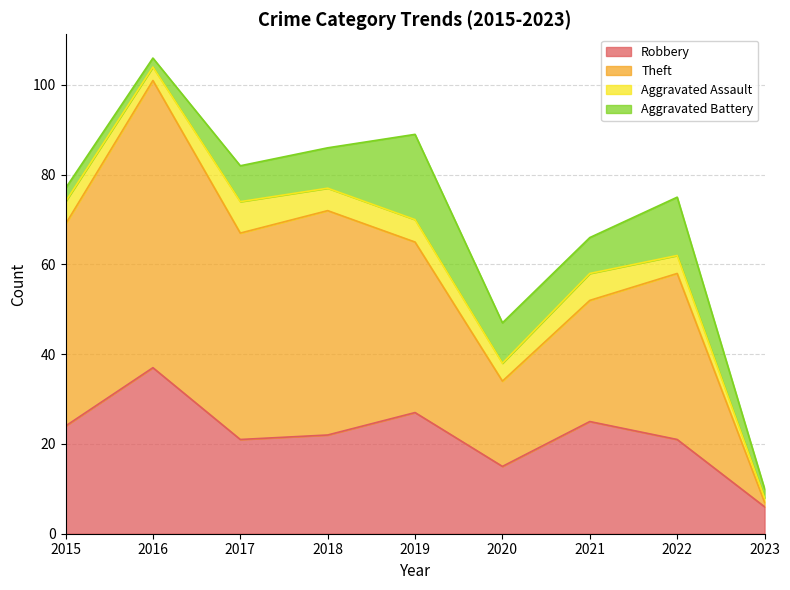

How many lines are shown in the chart?

4